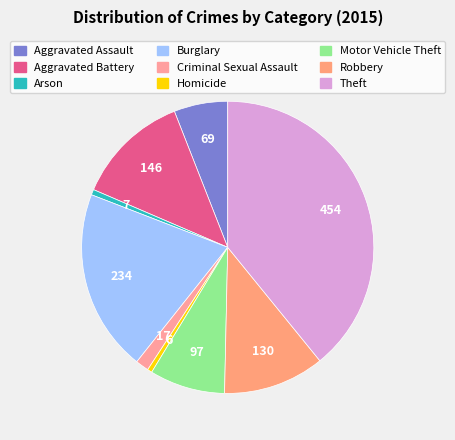

Does Motor Vehicle Theft account for over 50% of the chart?

No